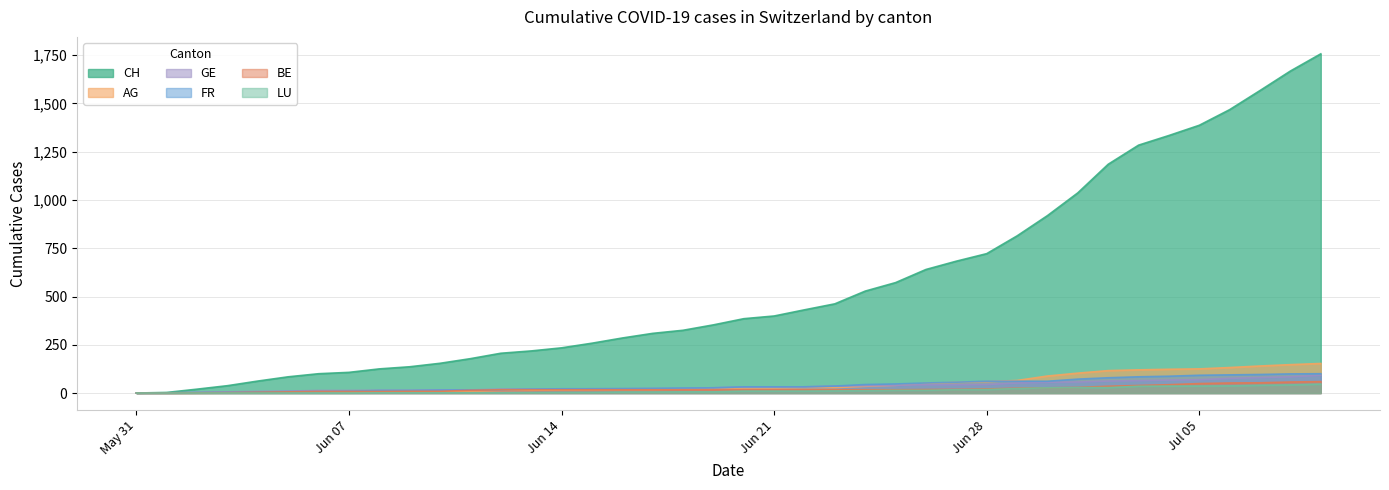

At 2020-06-13, list the series in order from largest to smallest.

CH, GE, FR, BE, AG, LU